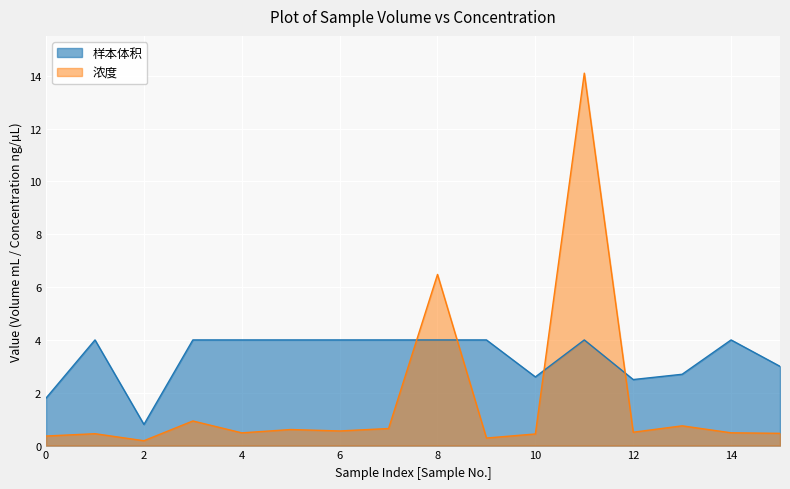

The value of 样本体积 at 19P6980247 is 1.3. True or false?

False